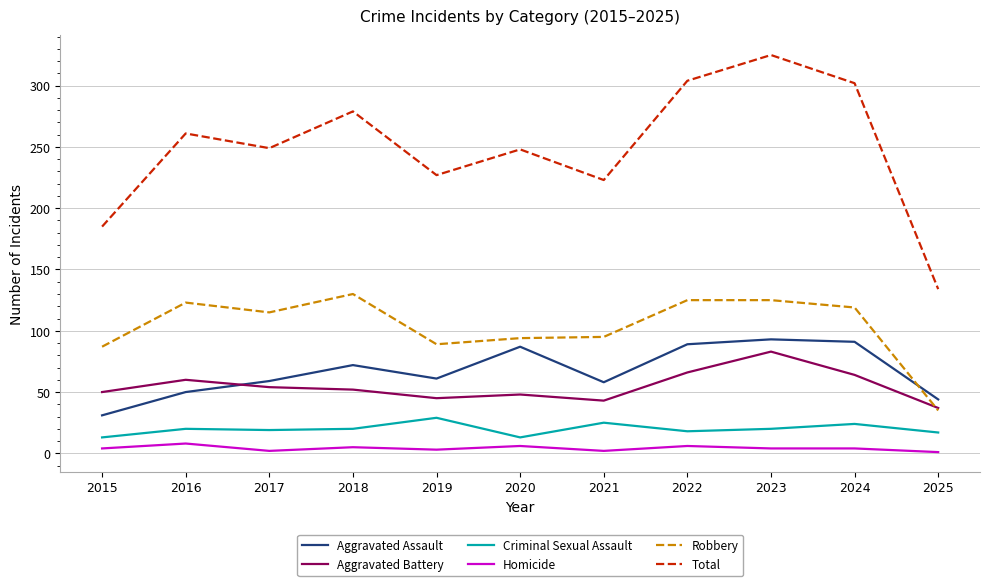

The Robbery series shows 171 at 2024. True or false?

False